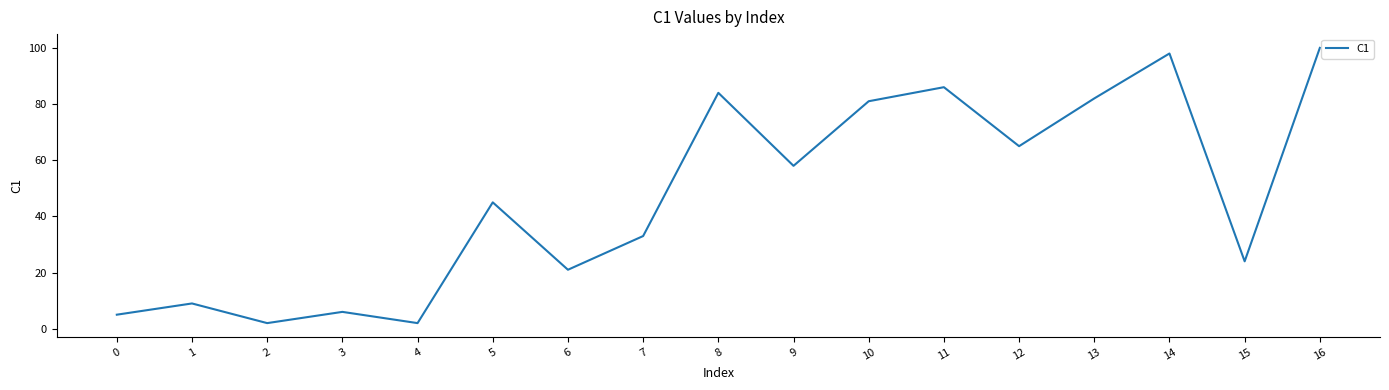

Approximately how many times larger is the value at 5 compared to 6?

2.1